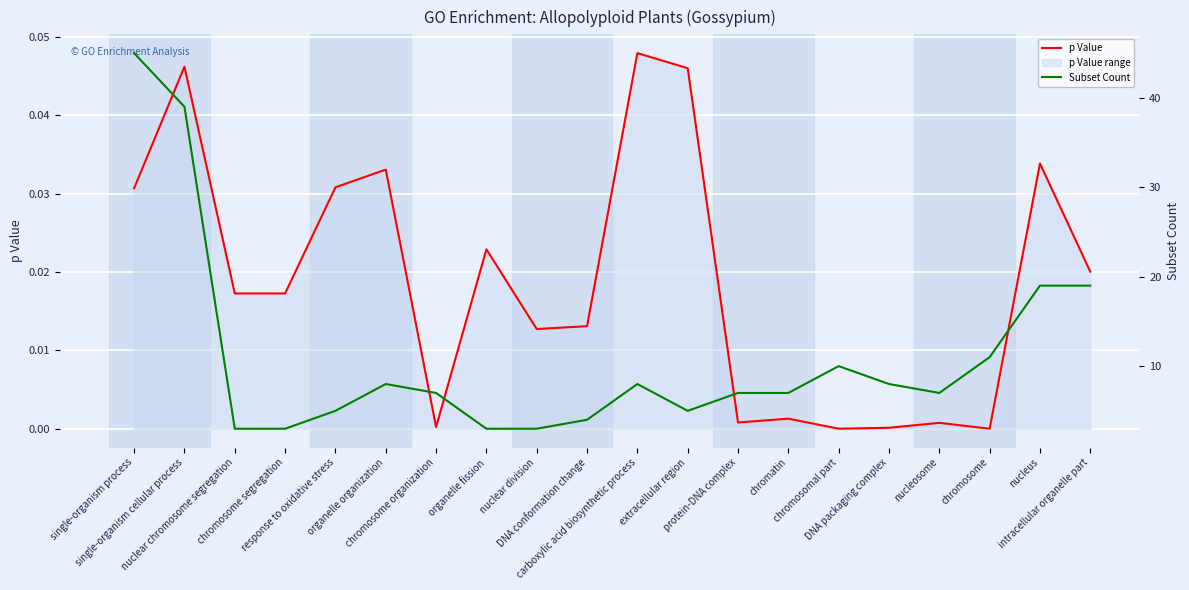

True or false: Subset Count has a value of 2.6 at organelle organization.

False